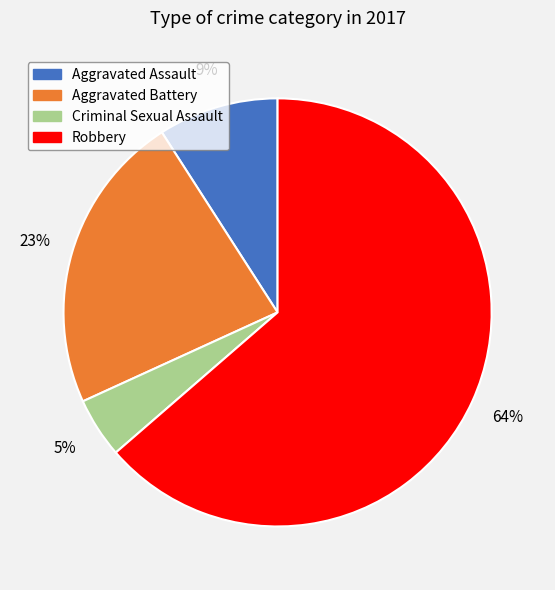

The Aggravated Assault slice represents 9% of the pie. True or false?

True